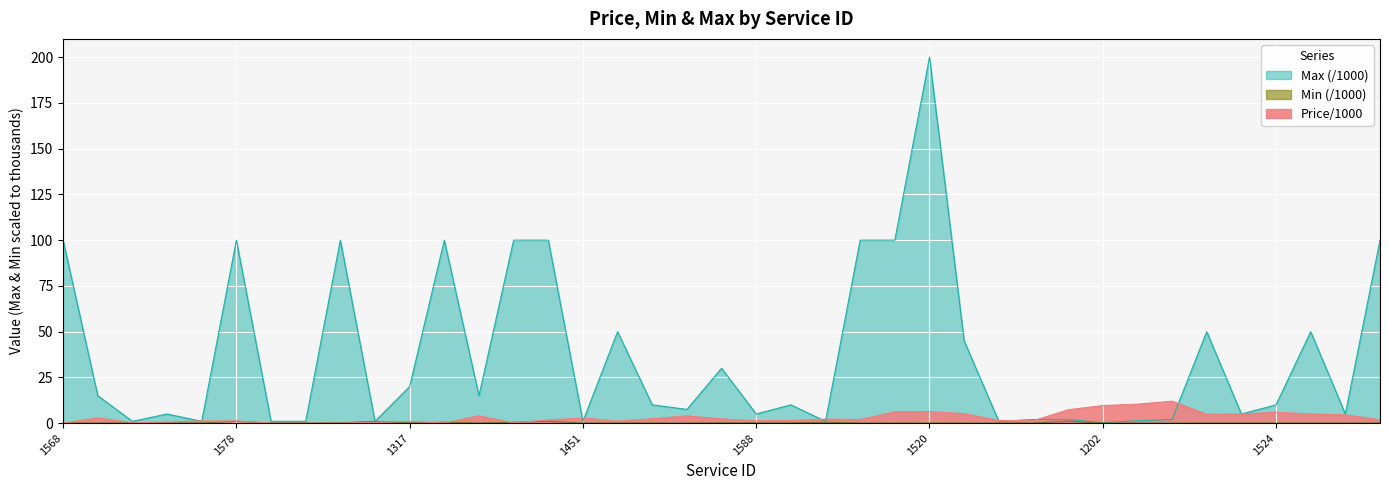

What is the value of the Max point at the 31st from the left?

0.2